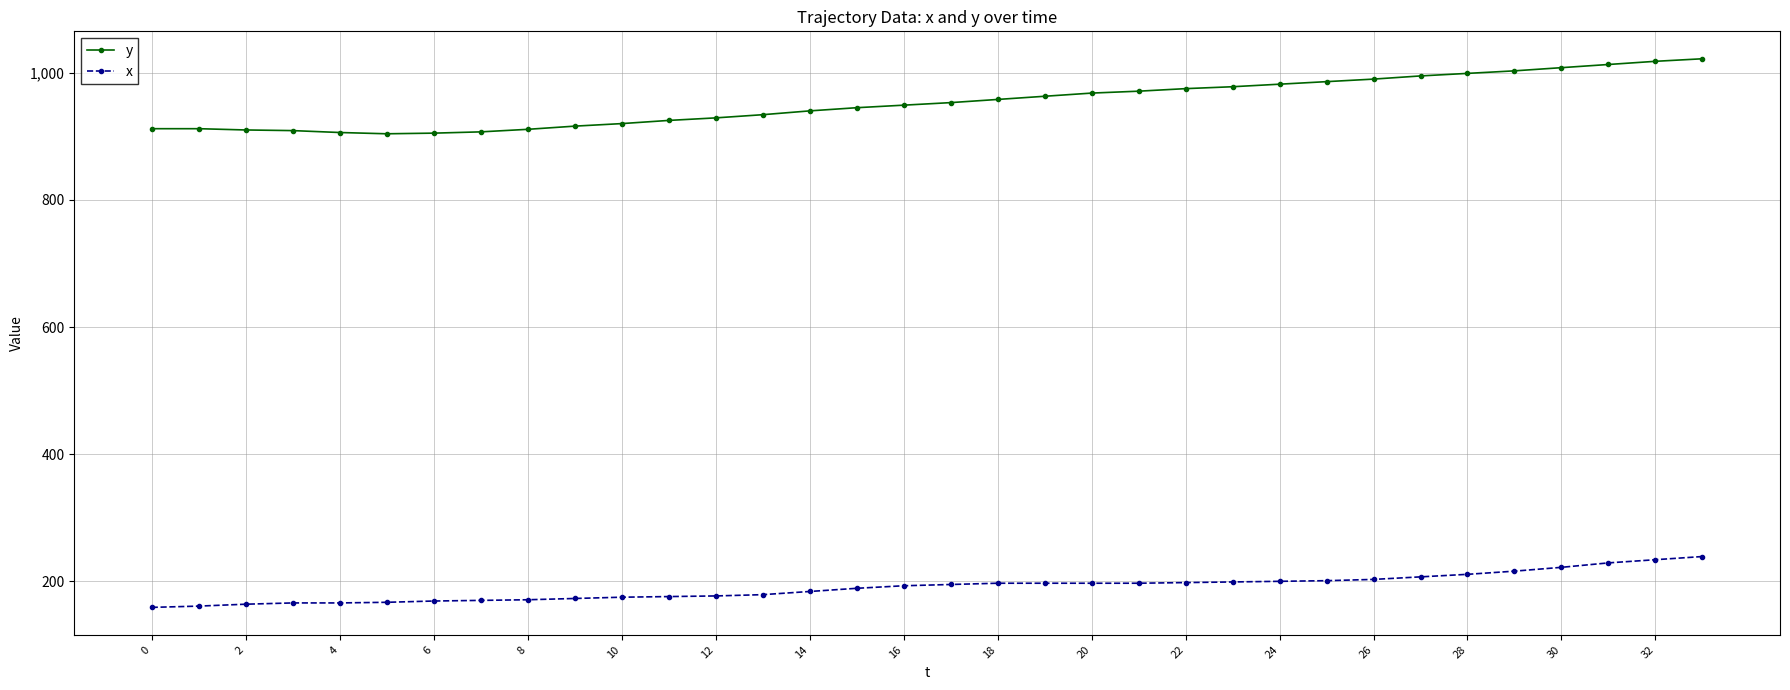

True or false: y and x cross at least once.

False